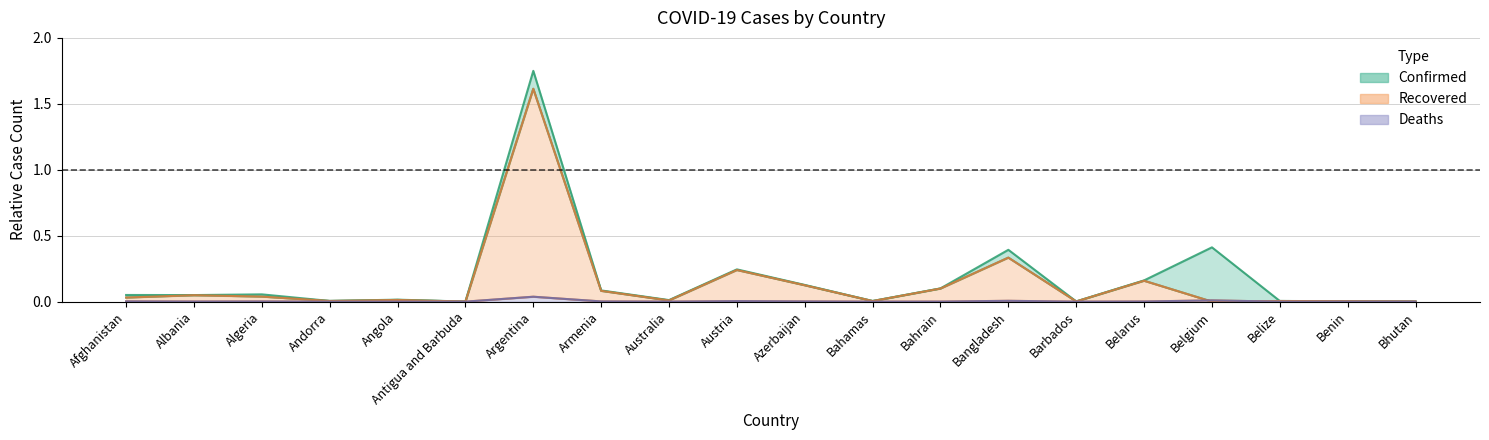

Rank the series by their average value, from lowest to highest.

Deaths, Recovered, Confirmed